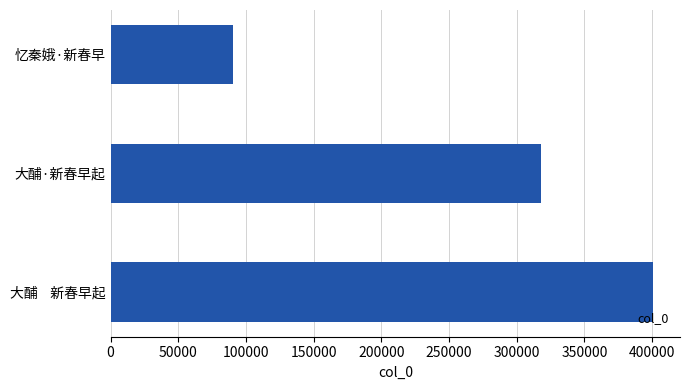

True or false: the data shows 113197 at 大酺    新春早起.

False